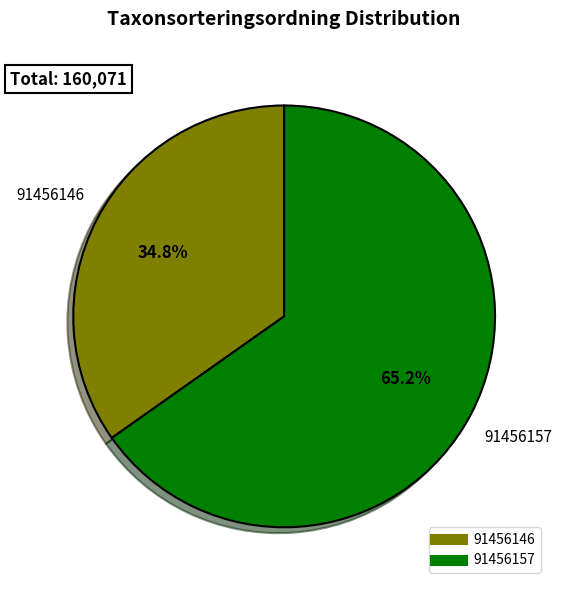

Approximately how many times larger is the value at 91456157 compared to 91456146?

1.9